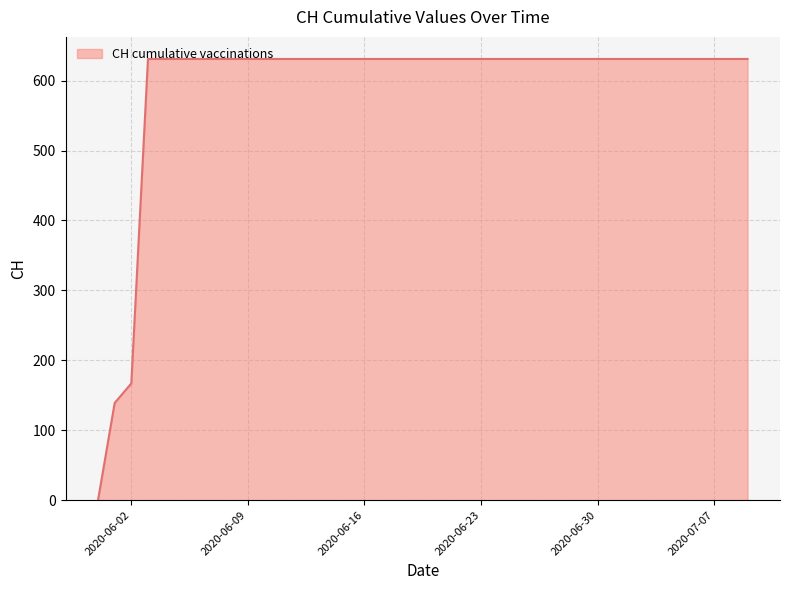

What is the difference between the maximum and minimum values?

631